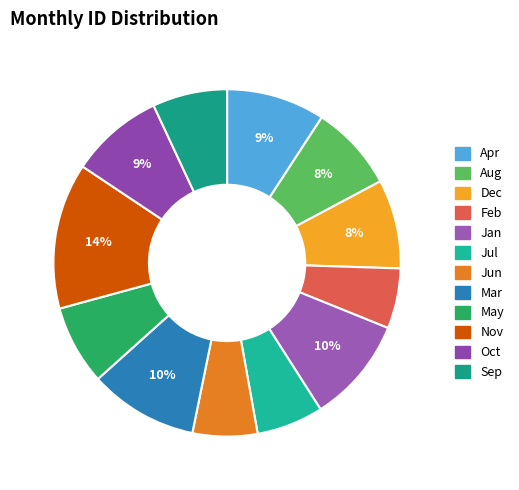

Which slice is the smallest?

Feb